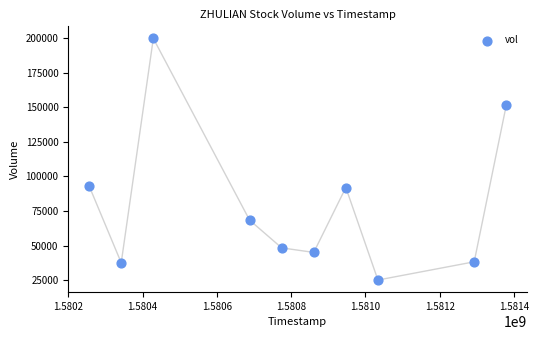

What is the average X value?

1580800320